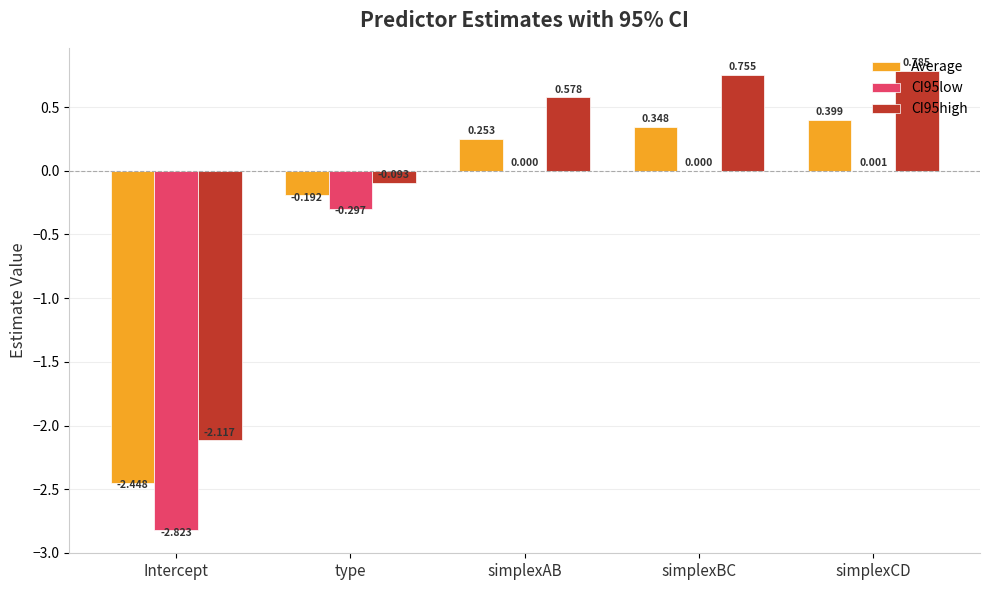

What is the sum of all Average values?

-1.6